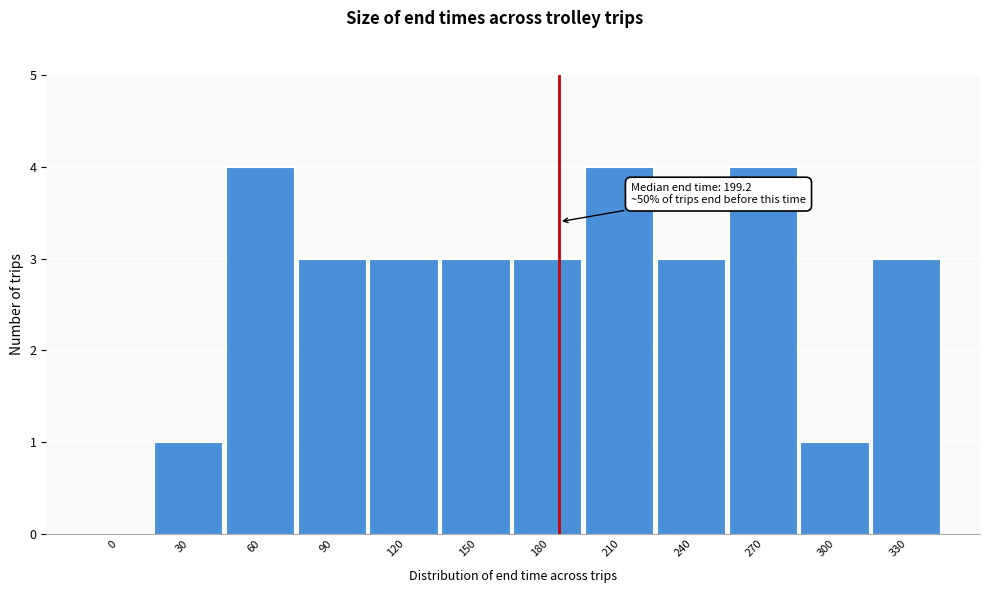

Reading left to right, list all the values displayed in this chart.

0=0	30=1	60=4	90=3	120=3	150=3	180=3	210=4	240=3	270=4	300=1	330=3